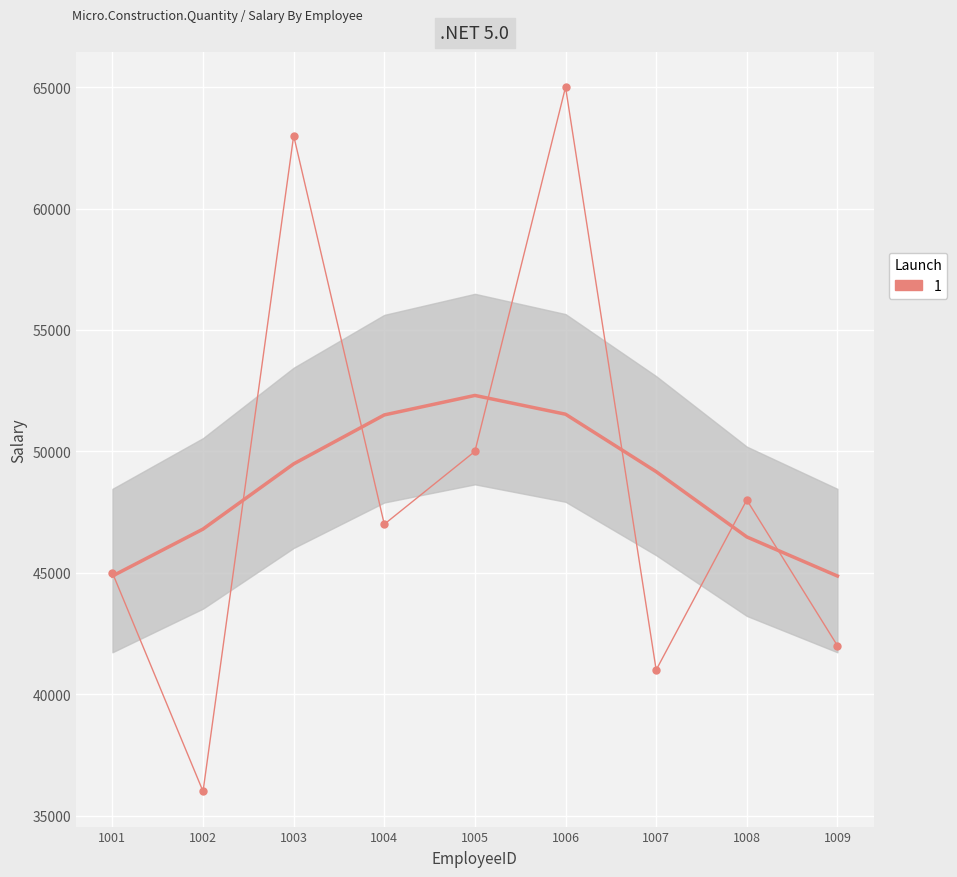

How many lines are shown in the chart?

1